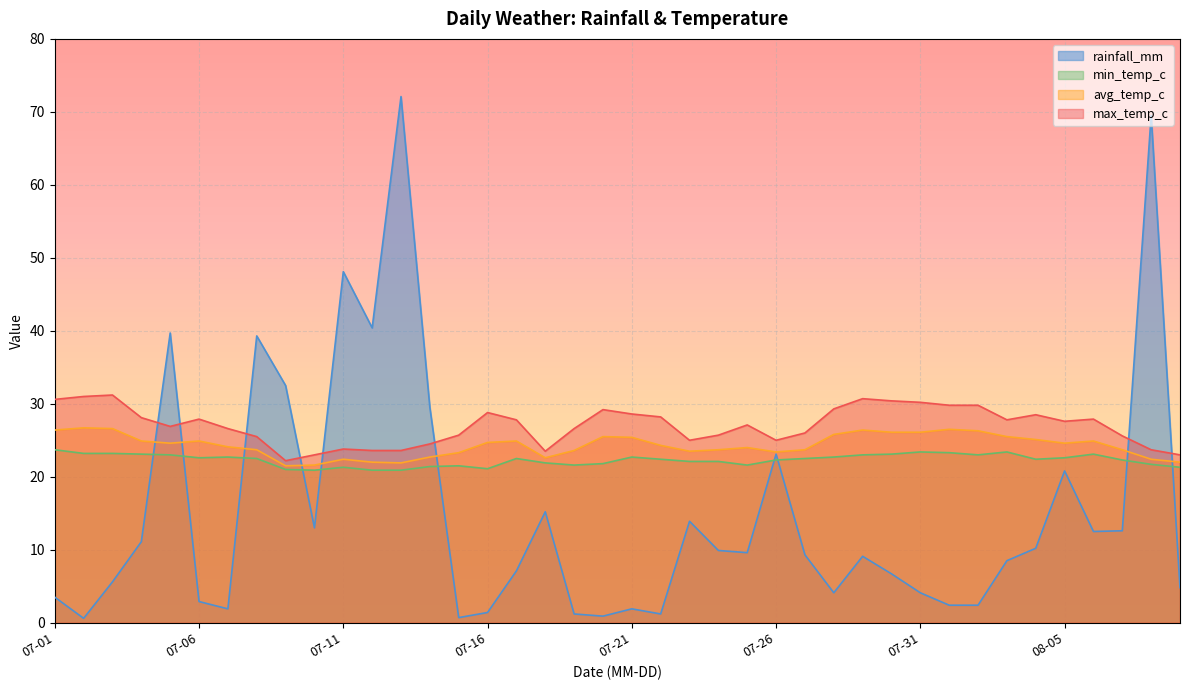

List the series in order of their peak value, lowest first.

min_temp_c, avg_temp_c, max_temp_c, rainfall_mm